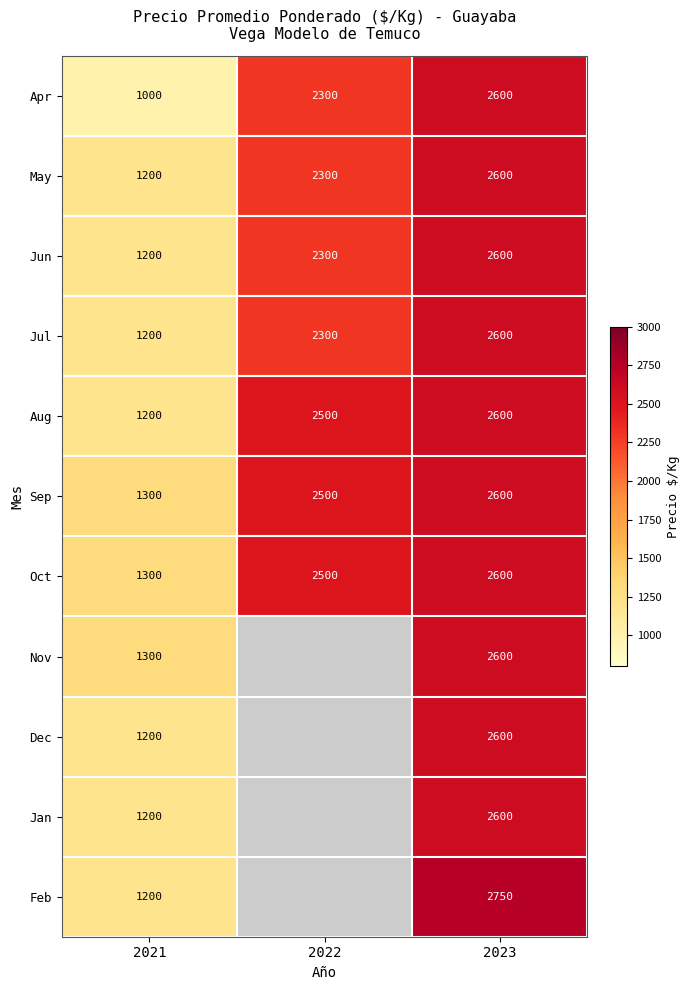

True or false: Jul has a value of 2600 at 2023.

True